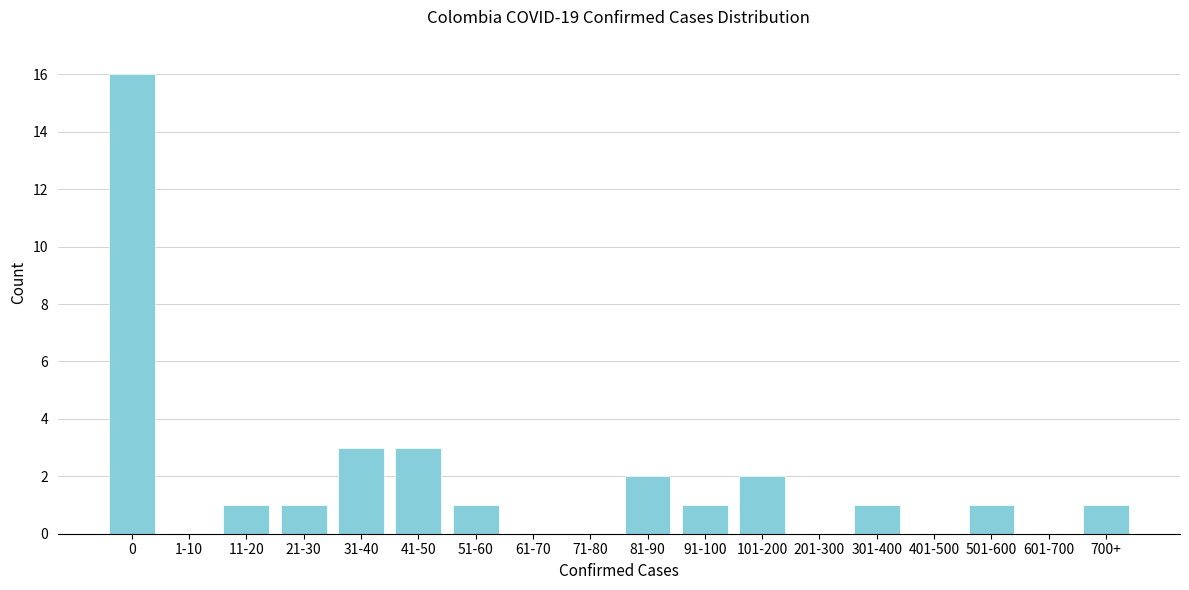

Reading left to right, what are all the values shown in this chart?

0=16	1-10=0	11-20=1	21-30=1	31-40=3	41-50=3	51-60=1	61-70=0	71-80=0	81-90=2	91-100=1	101-200=2	201-300=0	301-400=1	401-500=0	501-600=1	601-700=0	700+=1